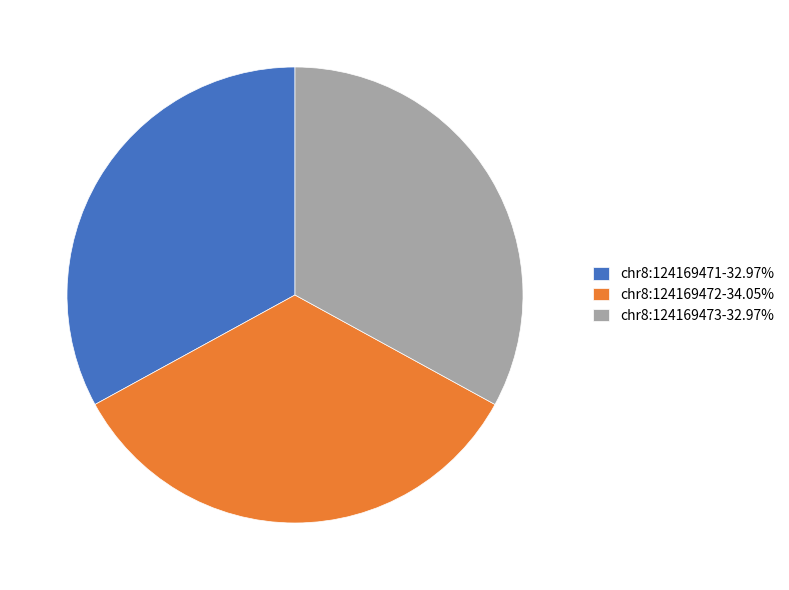

Does chr8:124169471 represent more than half of the total?

No